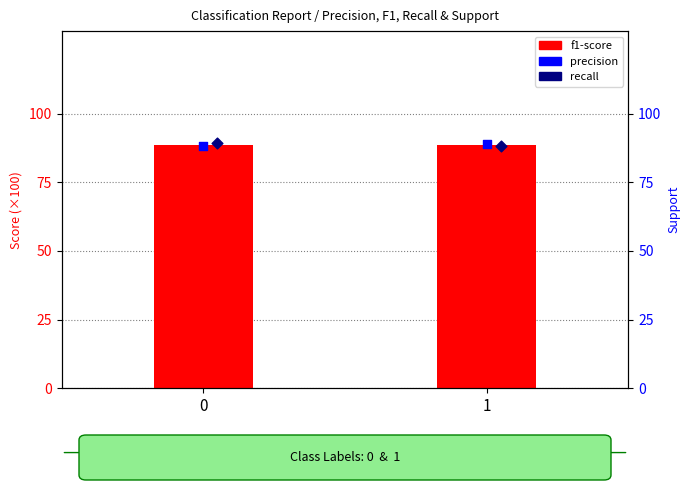

Is the value of precision at 0 greater than the value of recall at 0?

No